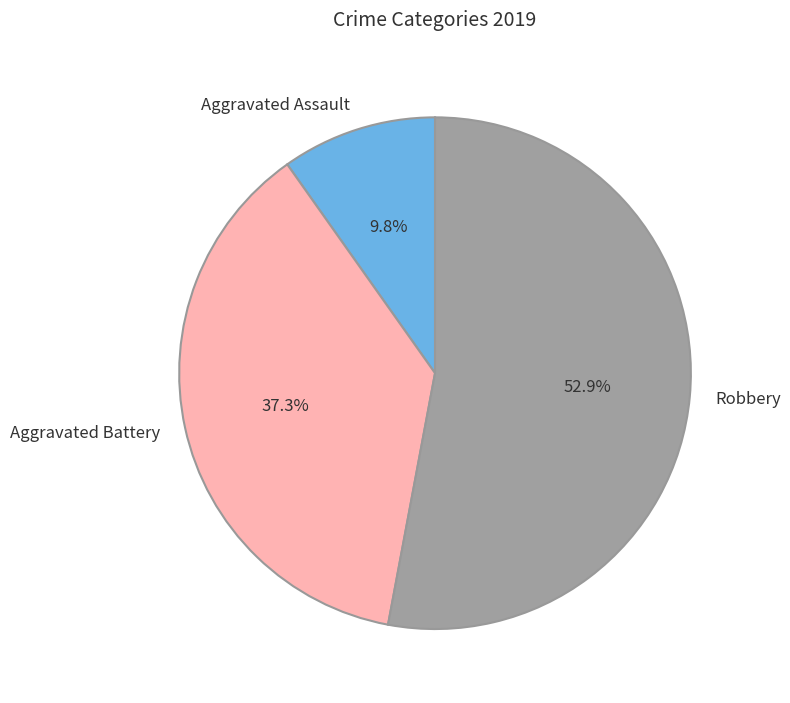

How many segments does this pie chart have?

3